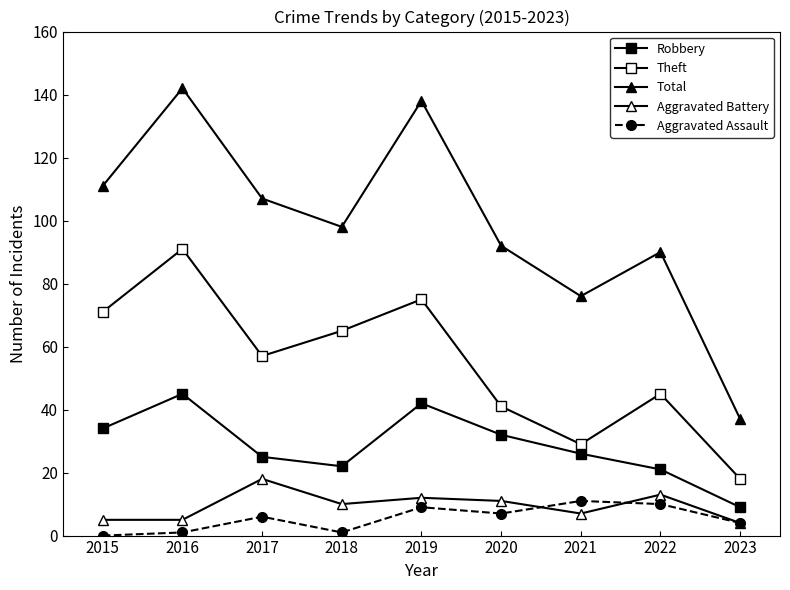

How many lines are shown in the chart?

5